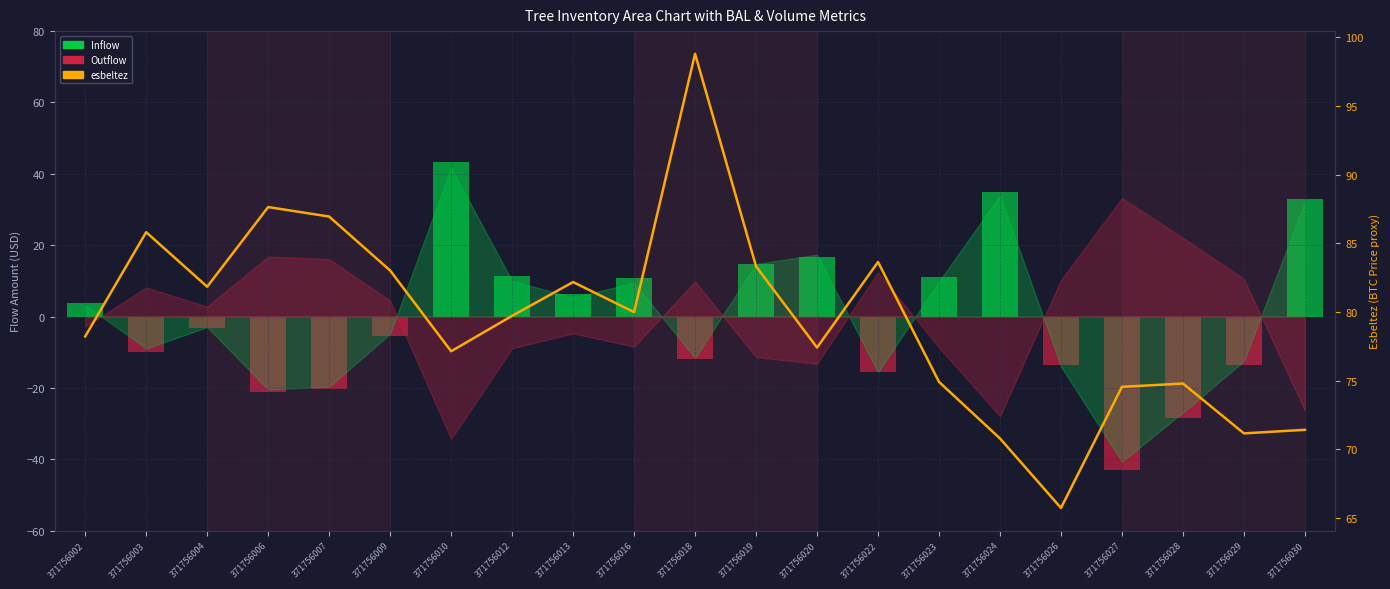

Between 371756019 and 371756029, which series saw the biggest shift?

Inflow